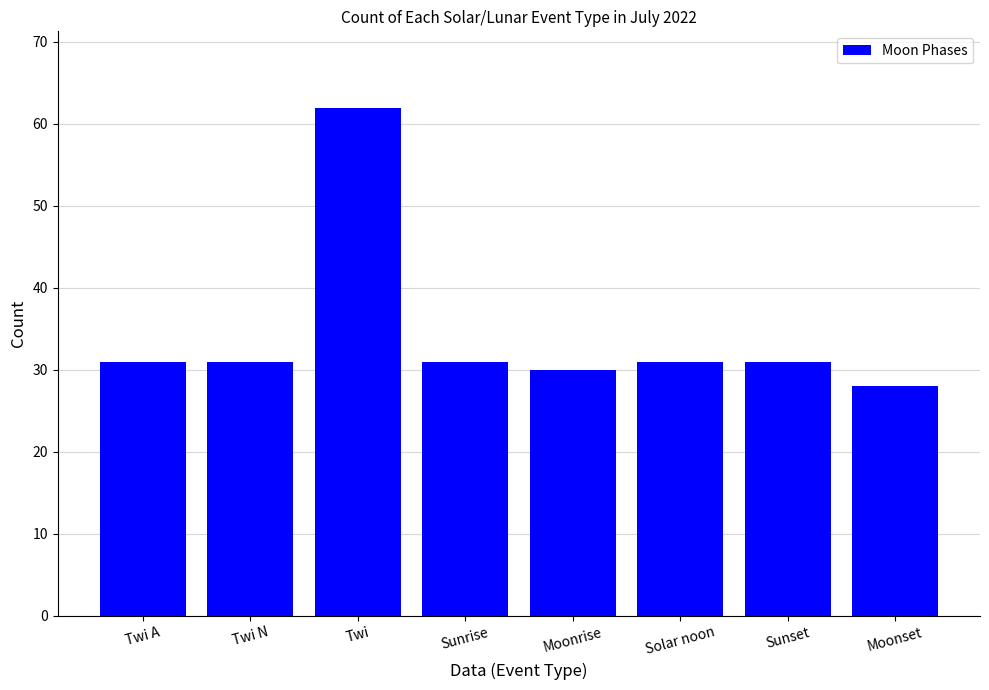

Reading right to left, transcribe all the data shown in this chart.

Moonset=28	Sunset=31	Solar noon=31	Moonrise=30	Sunrise=31	Twi=62	Twi N=31	Twi A=31